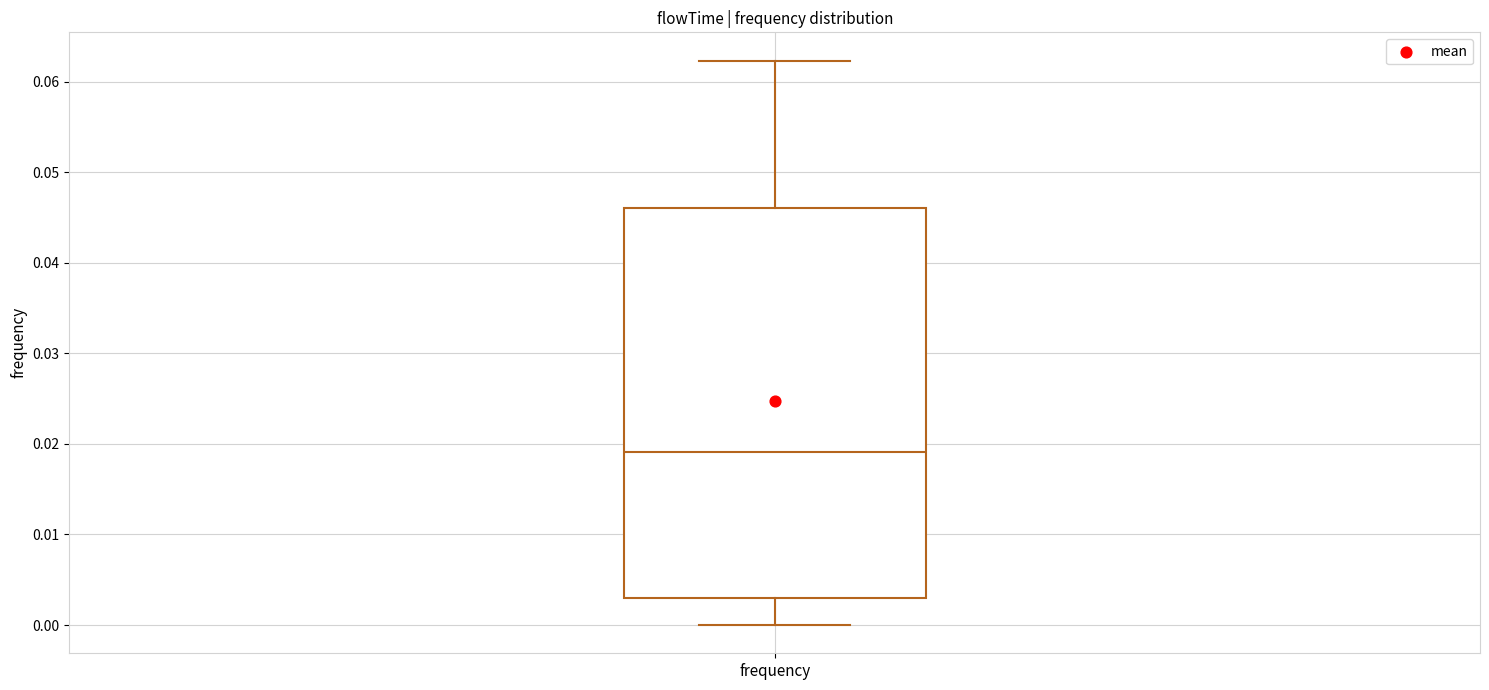

Transcribe this box plot: give where the median line is, the range the box spans, and where the two whiskers end, as read against the y-axis. The values are not printed on the chart, so give them approximately, as read against the axis.

median 0.019, box 0.003 to 0.046, whiskers 0.000 to 0.062